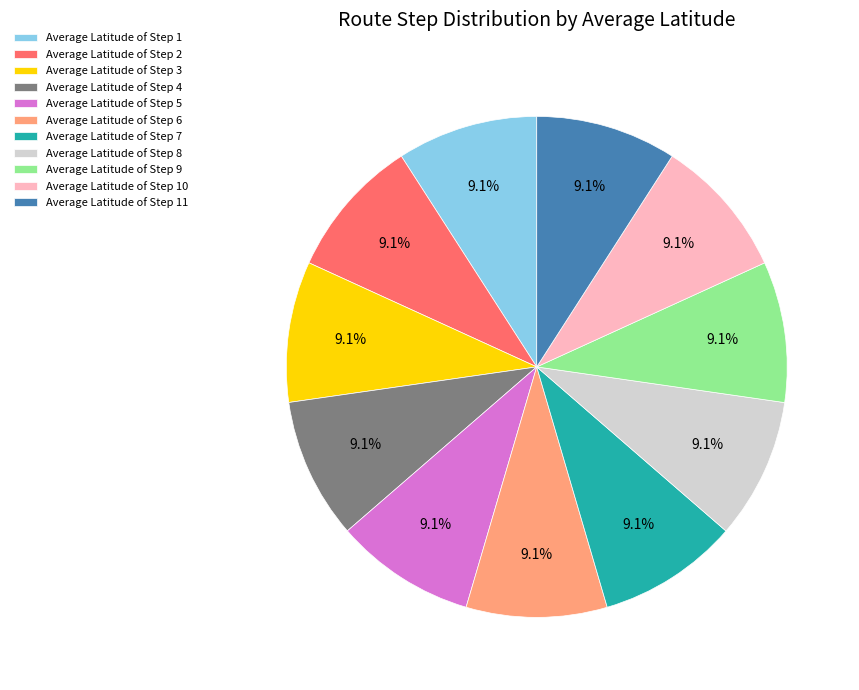

Is there a majority slice in this chart?

No